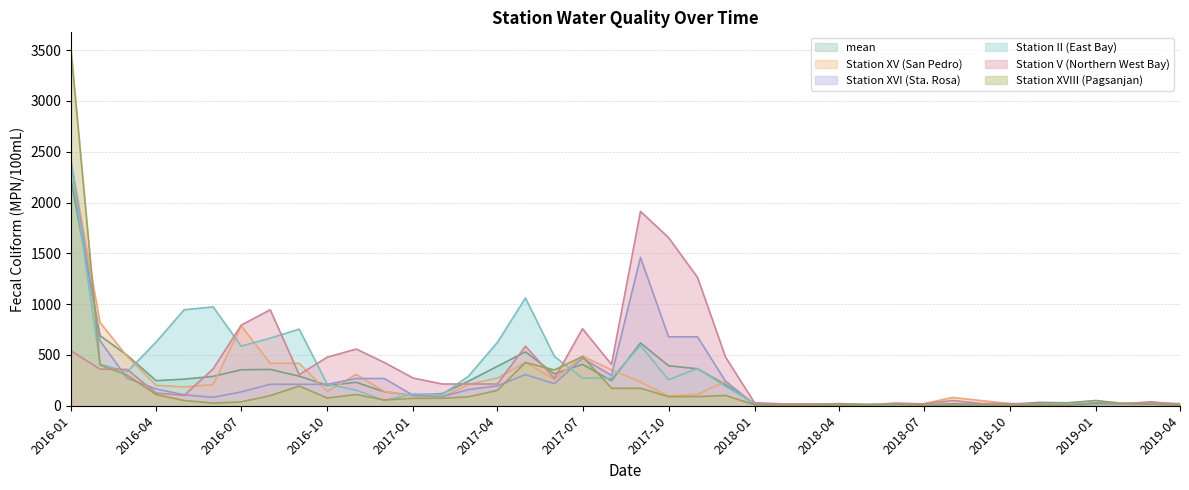

After their last crossing, which series has the higher values: Station V (Northern West Bay) or Station XVI (Sta. Rosa)?

Station V (Northern West Bay)